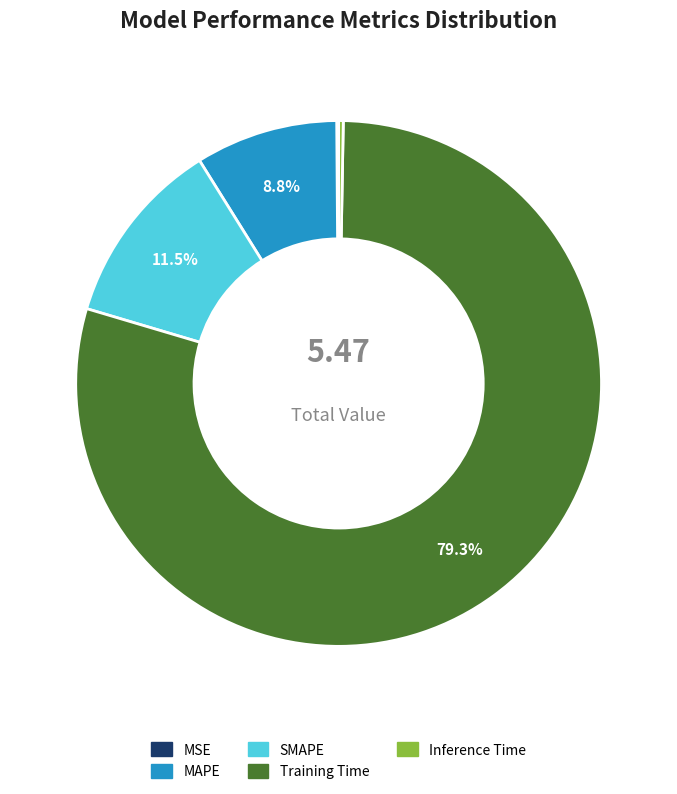

Which category has the biggest portion of the pie?

Training Time